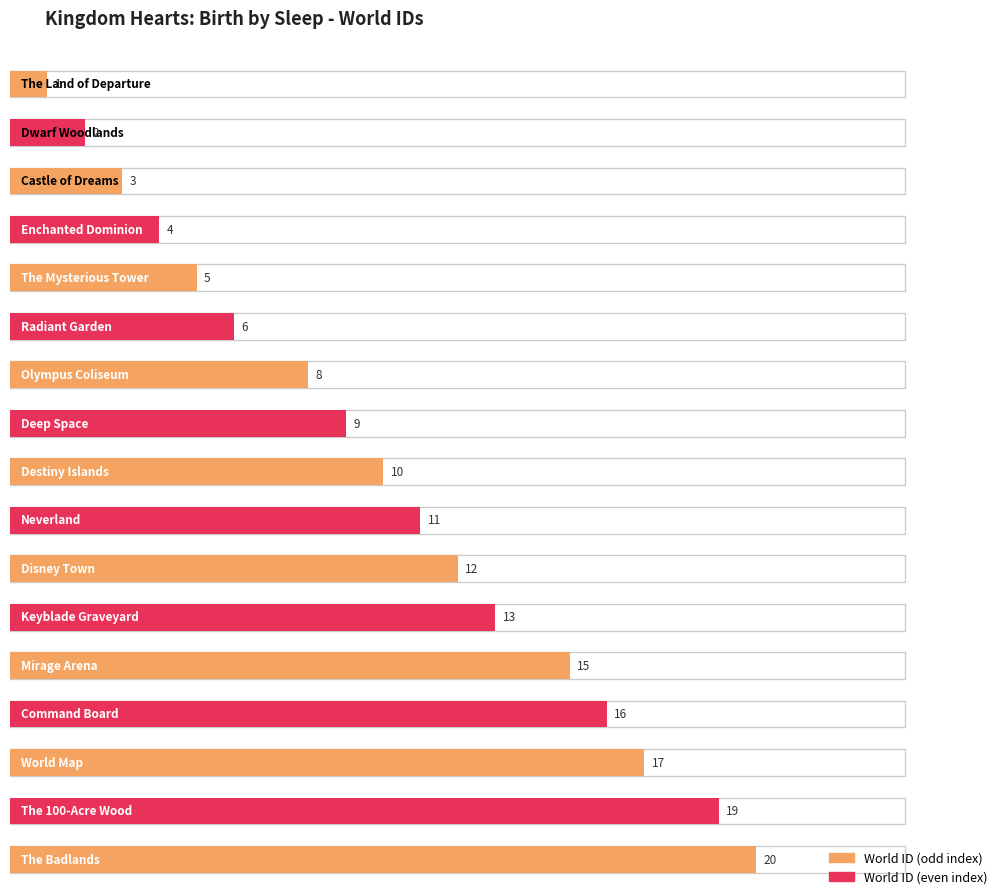

What position from the left is Dwarf Woodlands?

2